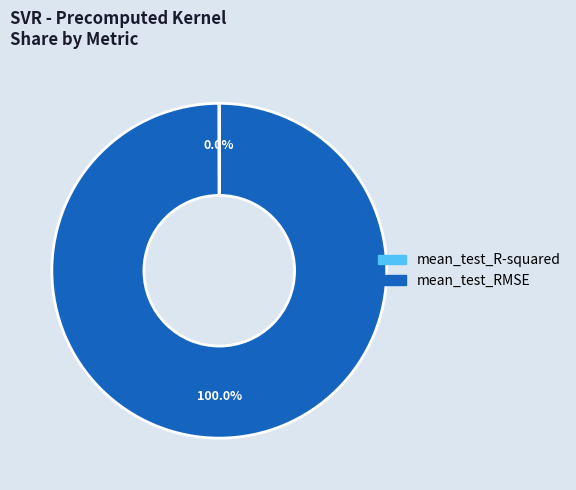

Does any single category account for the majority?

Yes